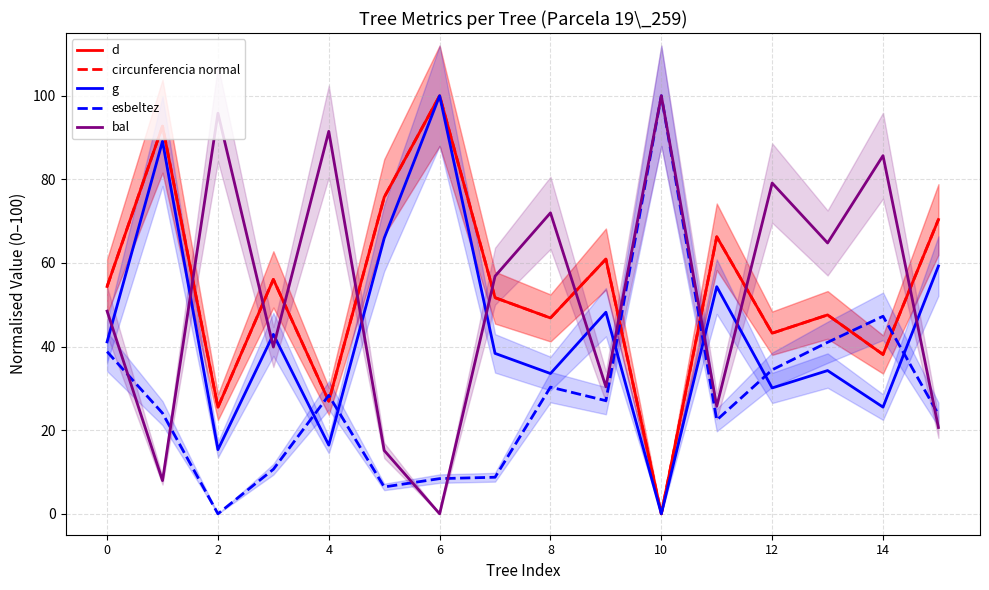

Which series ends up on top after the final intersection of d and esbeltez?

d